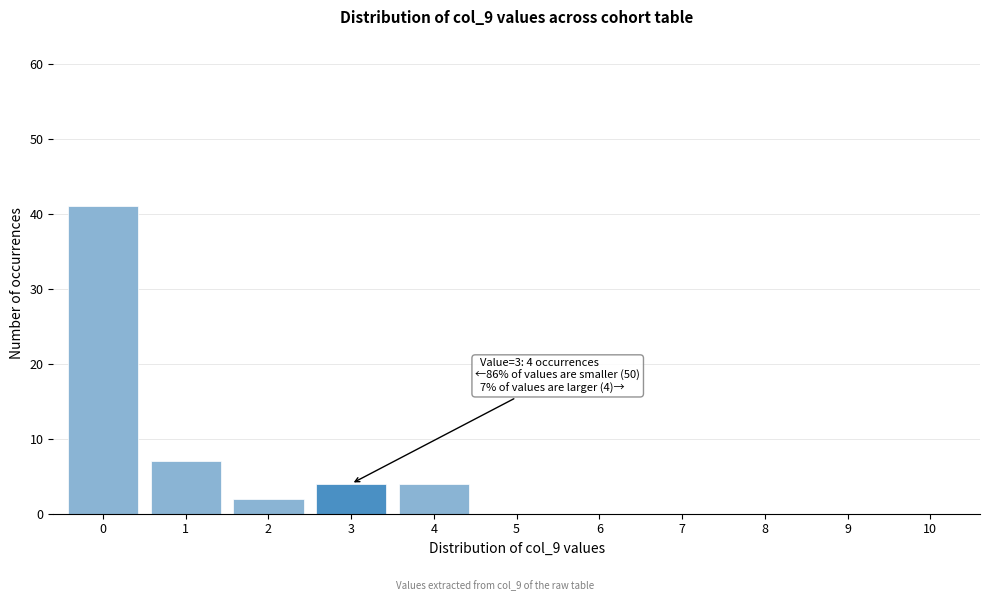

Reading left to right, extract all data points from this chart.

0=41	1=7	2=2	3=4	4=4	5=0	6=0	7=0	8=0	9=0	10=0